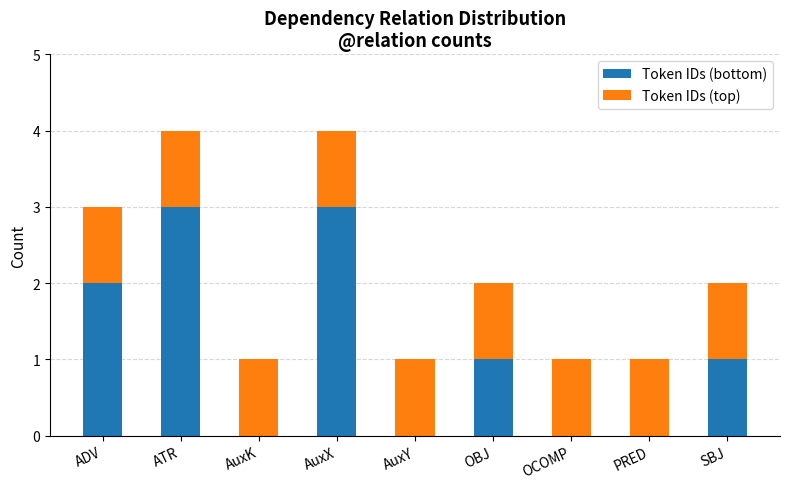

Is it true that Token IDs (bottom) equals 0 at AuxK?

True